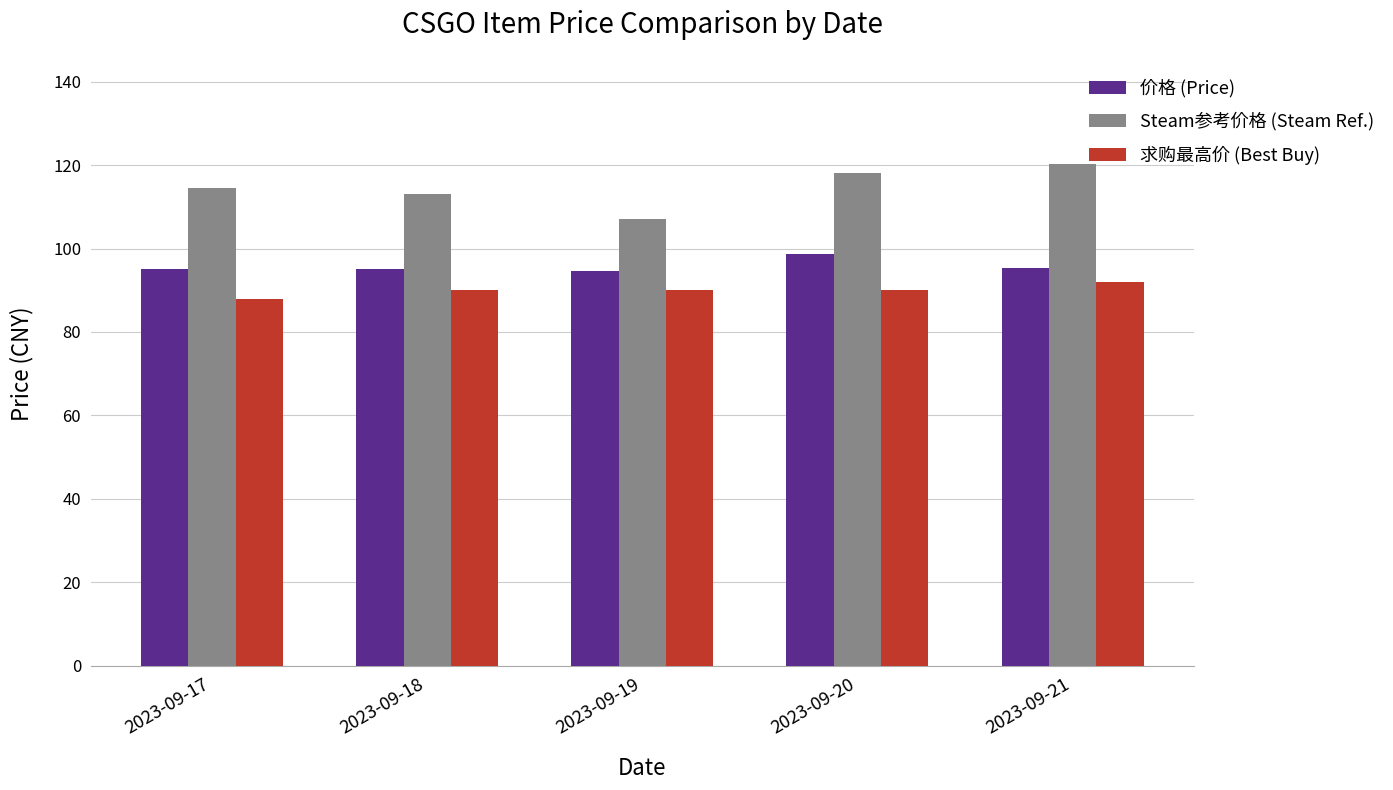

What is the total value across all series at 2023-09-20?

307.0